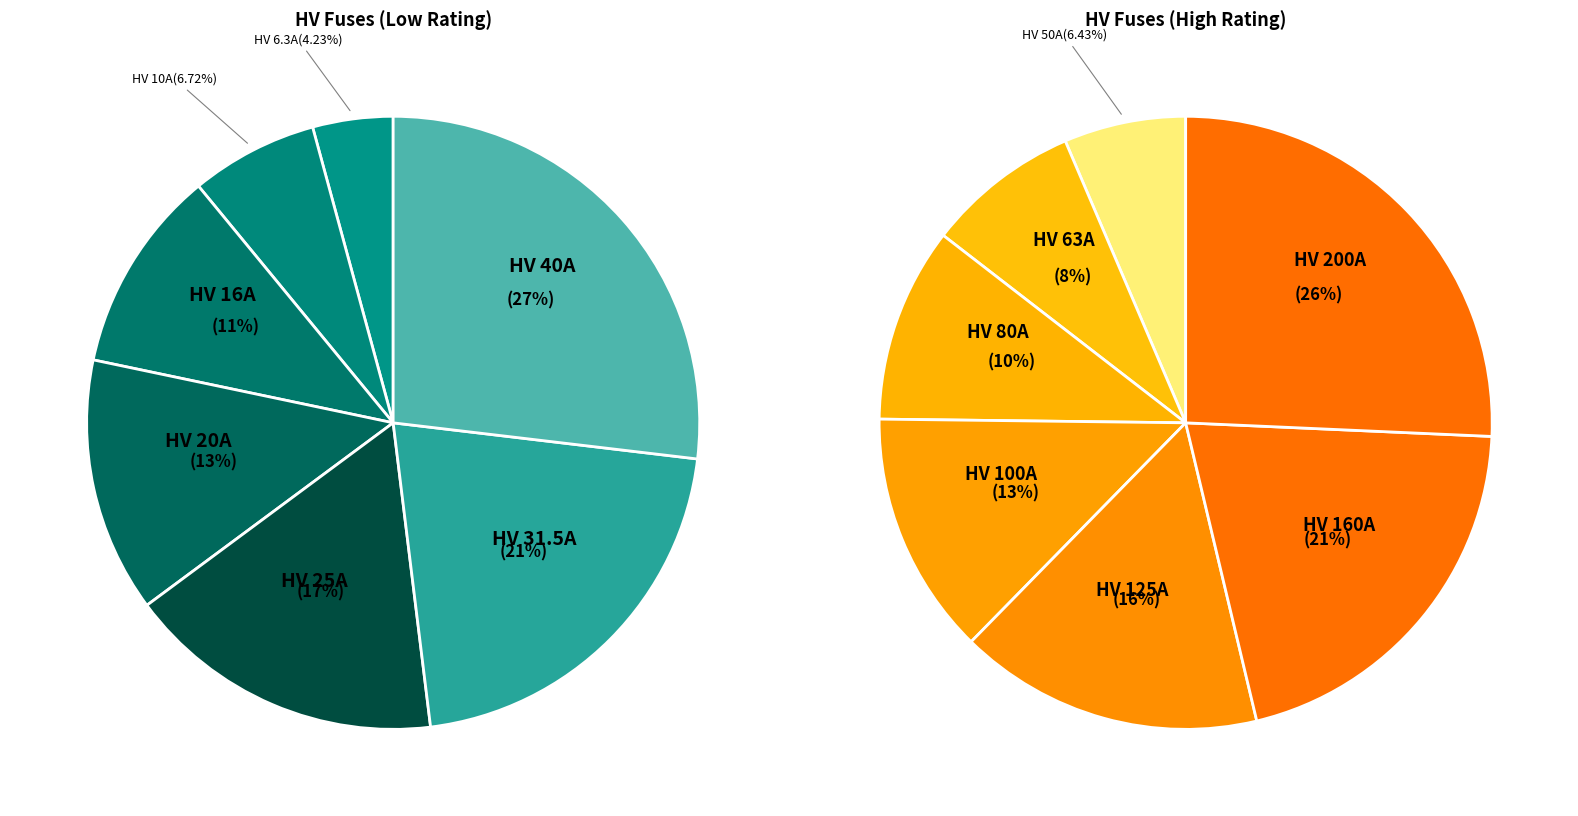

Does HV 40A account for over 50% of the chart?

No